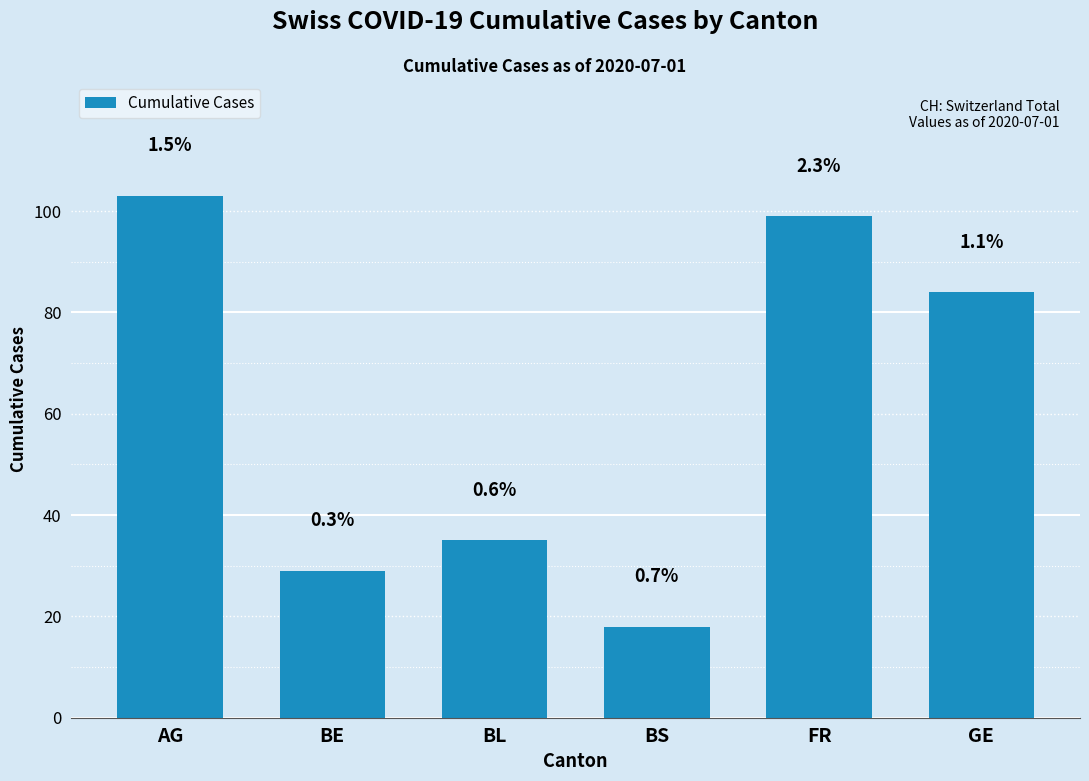

What is the difference between the values at FR and GE?

15